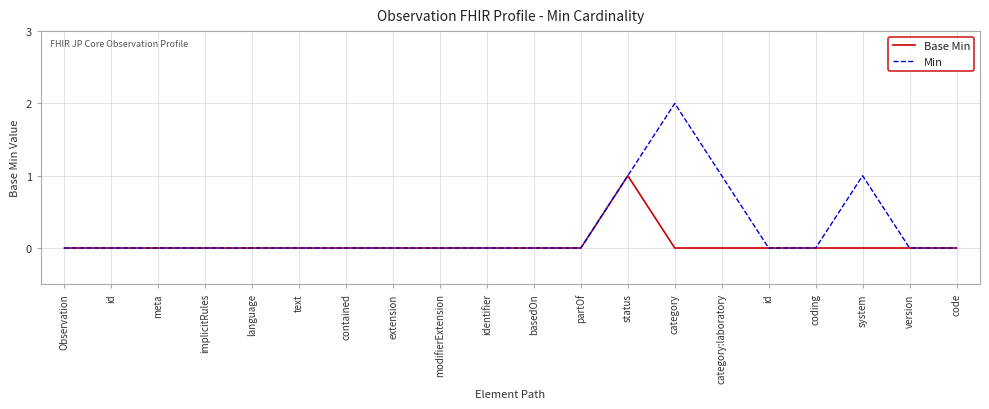

What are all the series names shown in the legend?

Base Min, Min